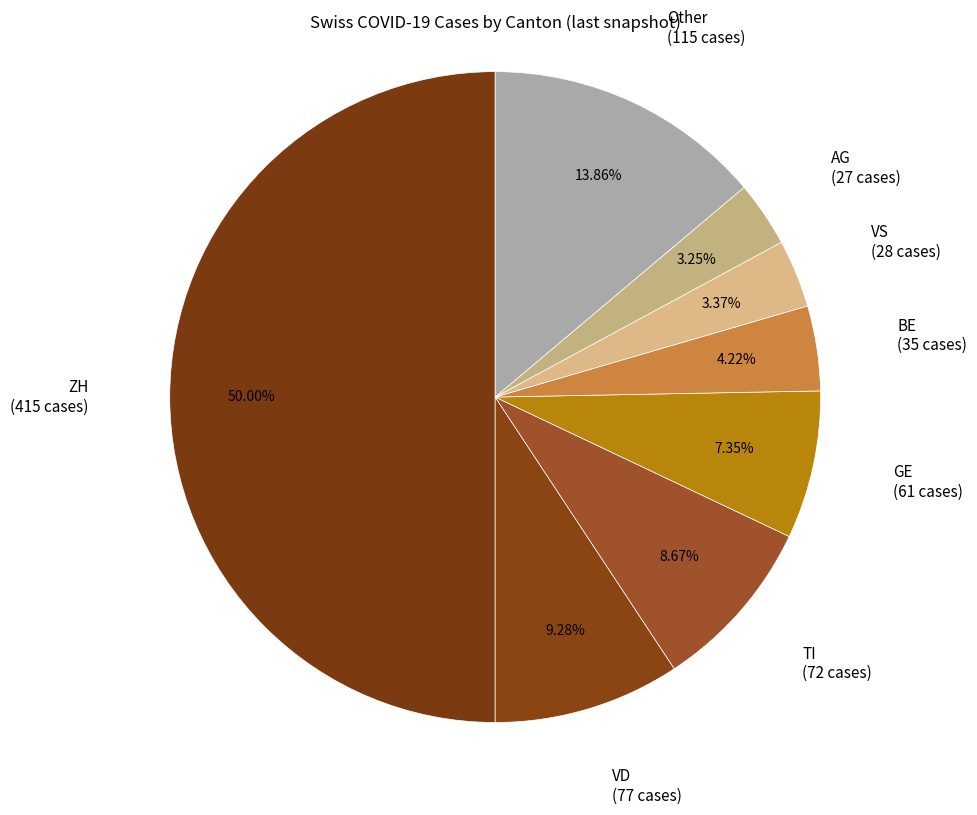

How many slices are in this pie chart?

8